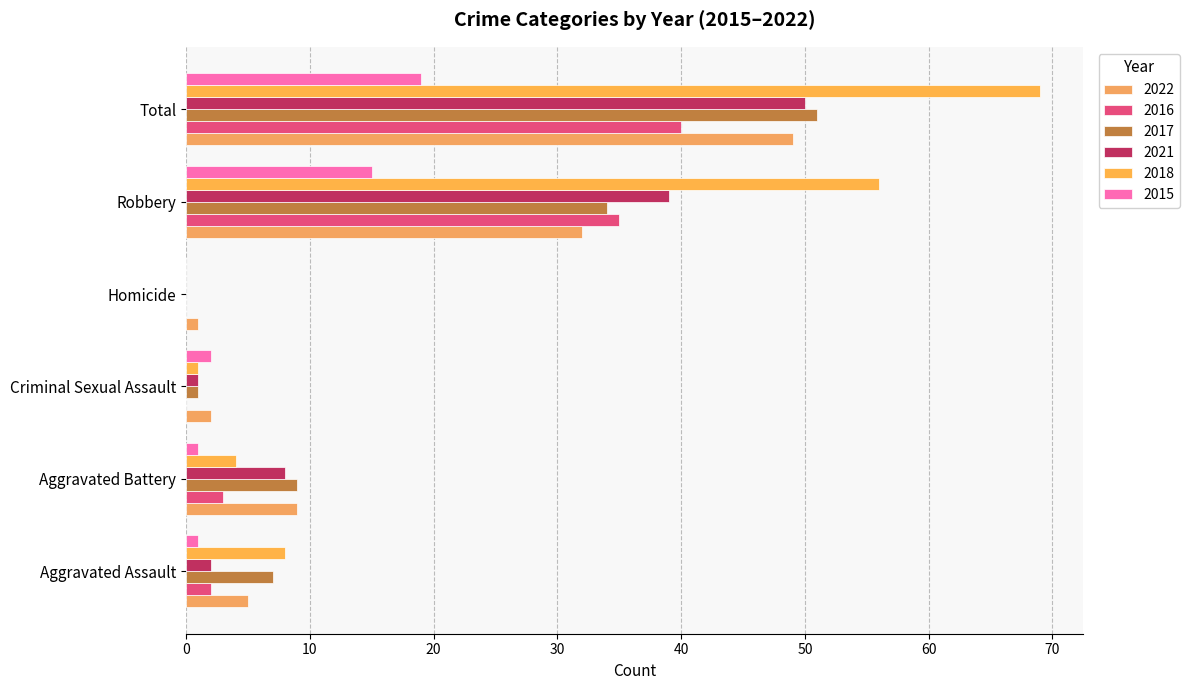

Reading right to left, transcribe all the data shown in this chart.

2022: Total=49	Robbery=32	Homicide=1	Criminal Sexual Assault=2	Aggravated Battery=9	Aggravated Assault=5
2016: Total=40	Robbery=35	Homicide=0	Criminal Sexual Assault=0	Aggravated Battery=3	Aggravated Assault=2
2017: Total=51	Robbery=34	Homicide=0	Criminal Sexual Assault=1	Aggravated Battery=9	Aggravated Assault=7
2021: Total=50	Robbery=39	Homicide=0	Criminal Sexual Assault=1	Aggravated Battery=8	Aggravated Assault=2
2018: Total=69	Robbery=56	Homicide=0	Criminal Sexual Assault=1	Aggravated Battery=4	Aggravated Assault=8
2015: Total=19	Robbery=15	Homicide=0	Criminal Sexual Assault=2	Aggravated Battery=1	Aggravated Assault=1